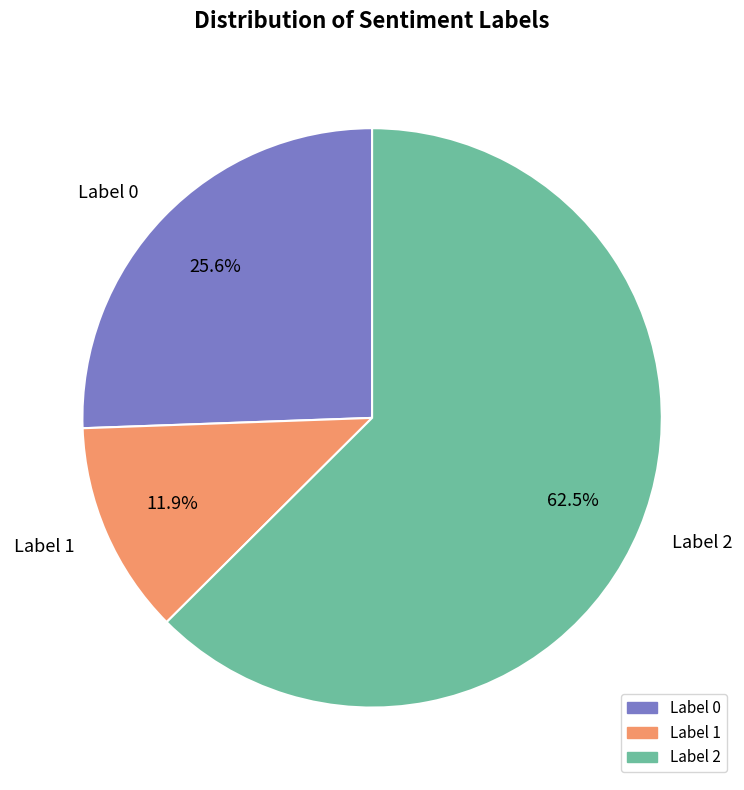

Which slice is the smallest?

Label 1